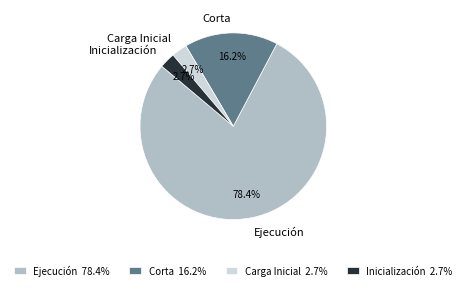

To the nearest percent, what is the difference between the Ejecución and Corta slice percentages?

62%